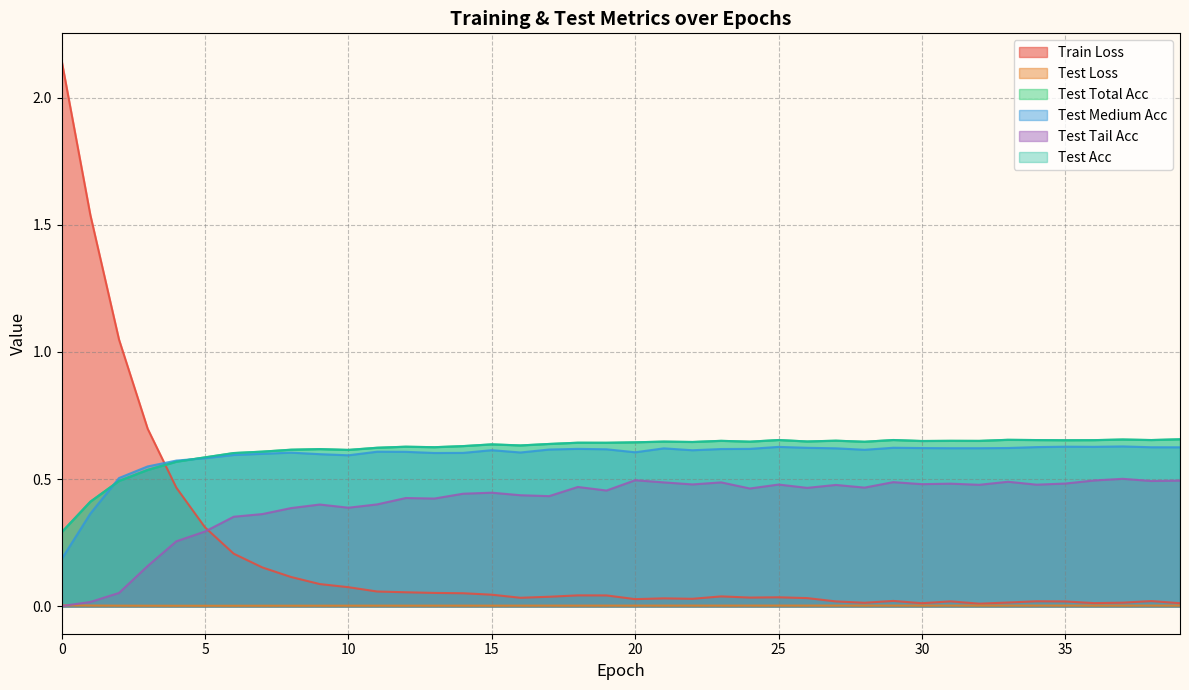

What is the value of the test_total_acc point at the 4th from the left?

0.5